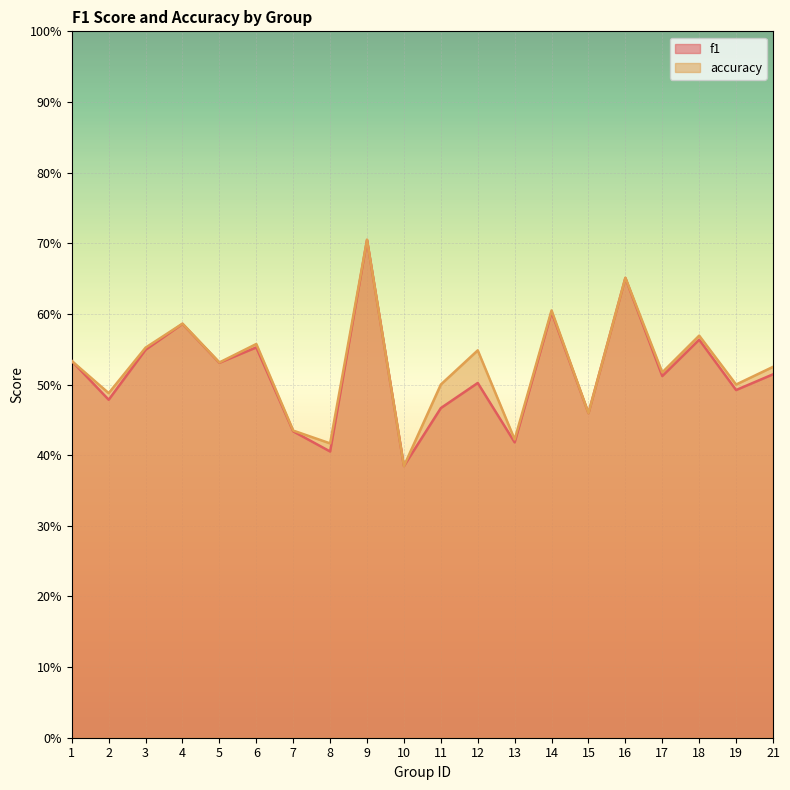

Rank the series by their average value, from lowest to highest.

f1, accuracy